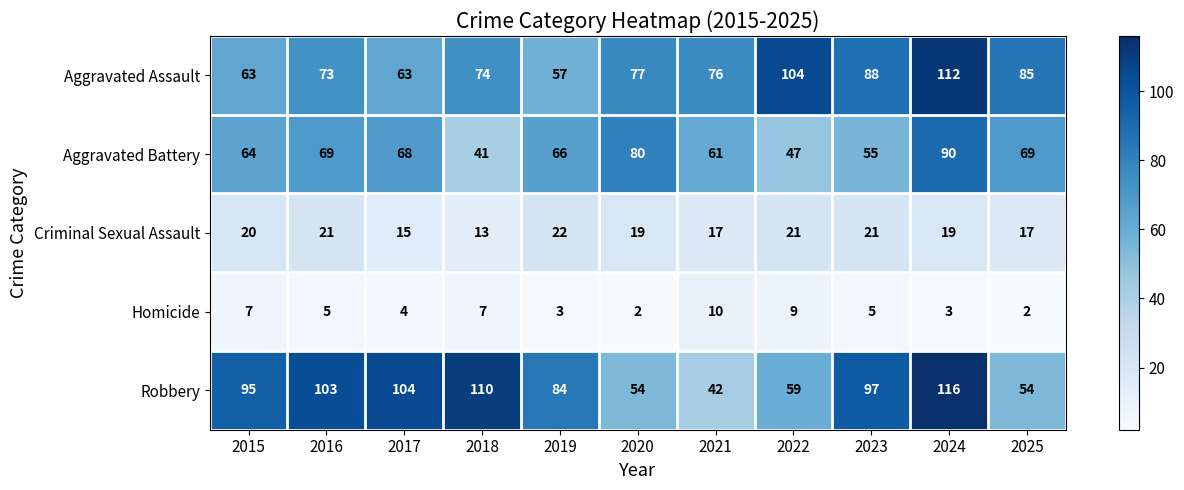

Rank the series at 2022 from lowest to highest value.

Homicide, Criminal Sexual Assault, Aggravated Battery, Robbery, Aggravated Assault